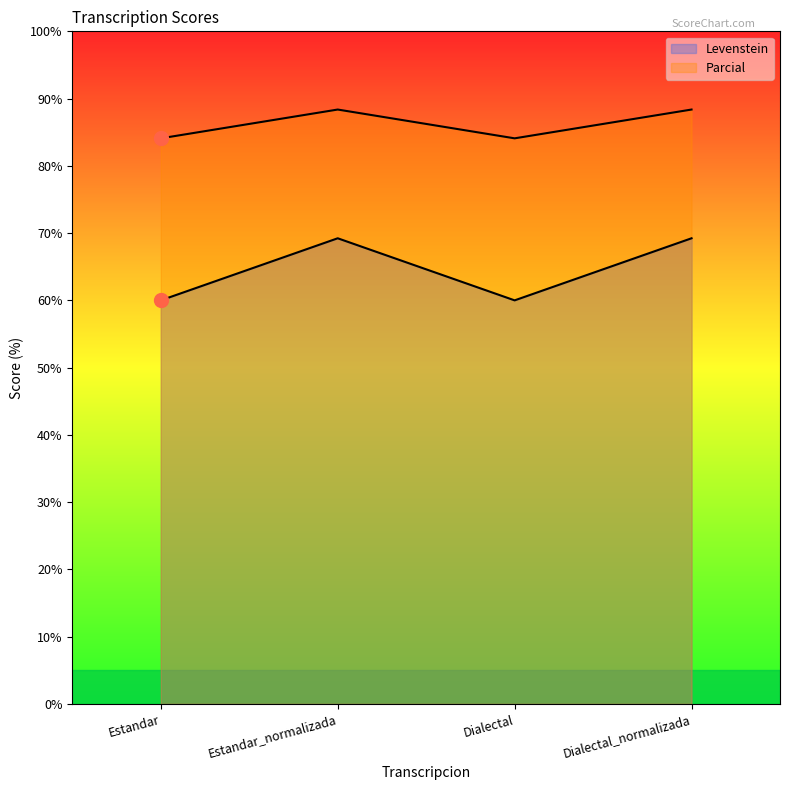

At which category is the sum across all series the highest?

Estandar_normalizada